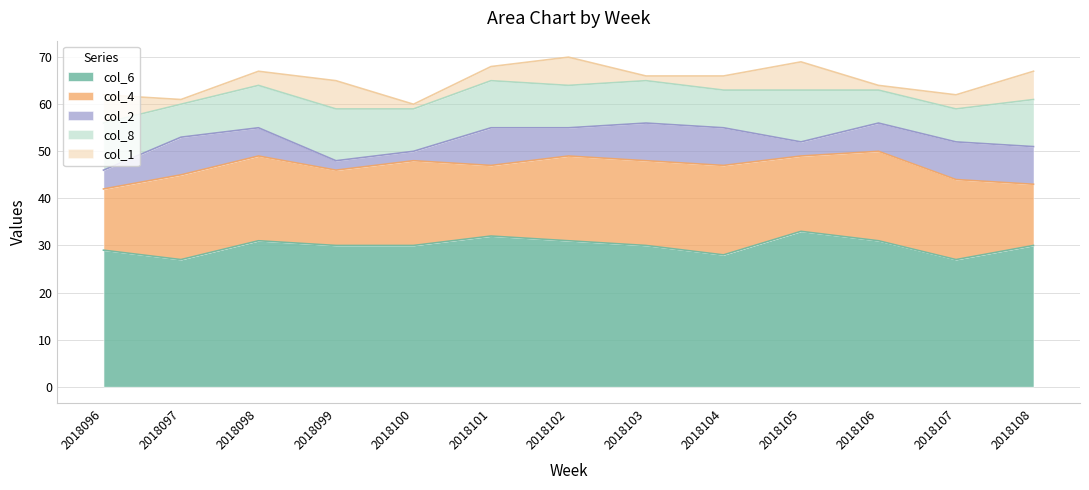

What is the sum of all col_6 values?

389